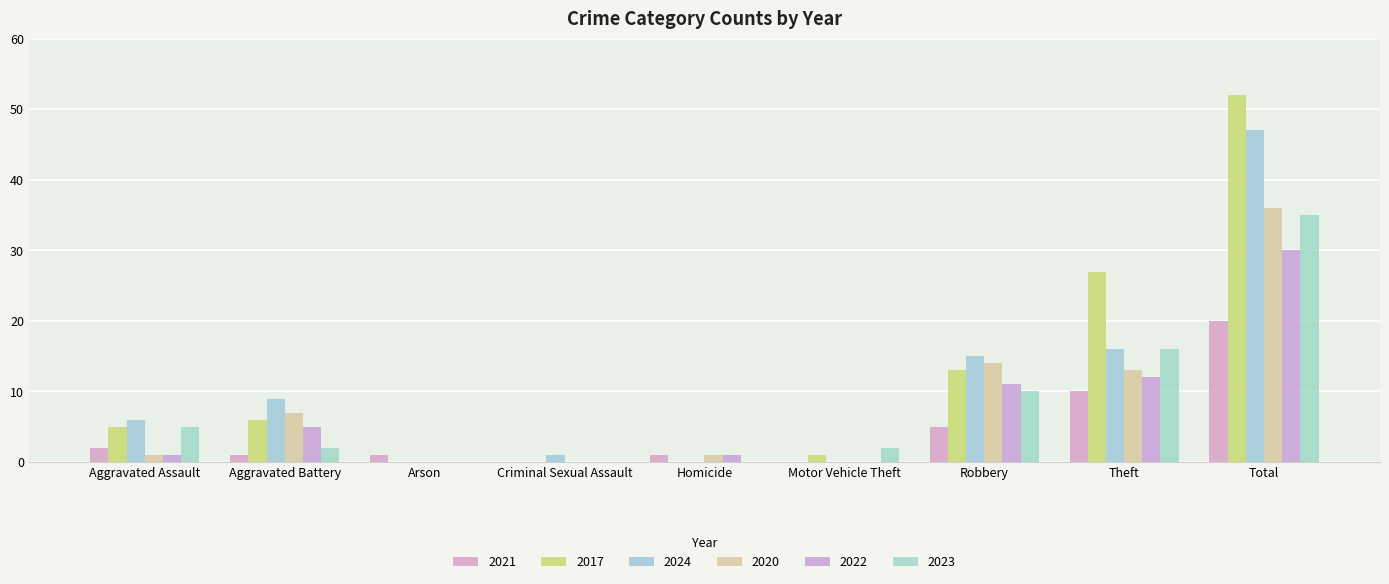

Are the bars horizontal?

No